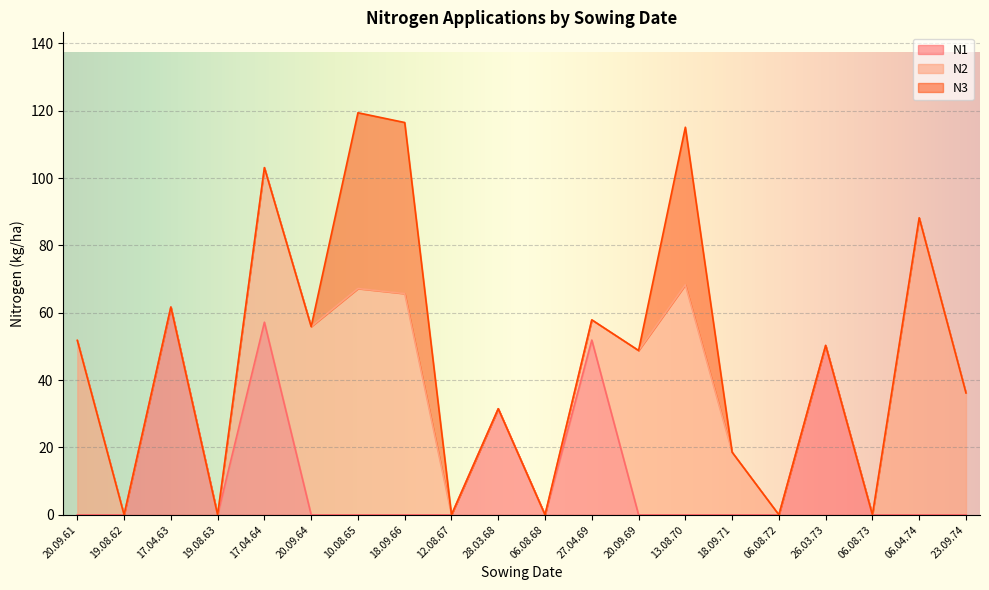

What is the total value across all series at 26.03.73?

50.3